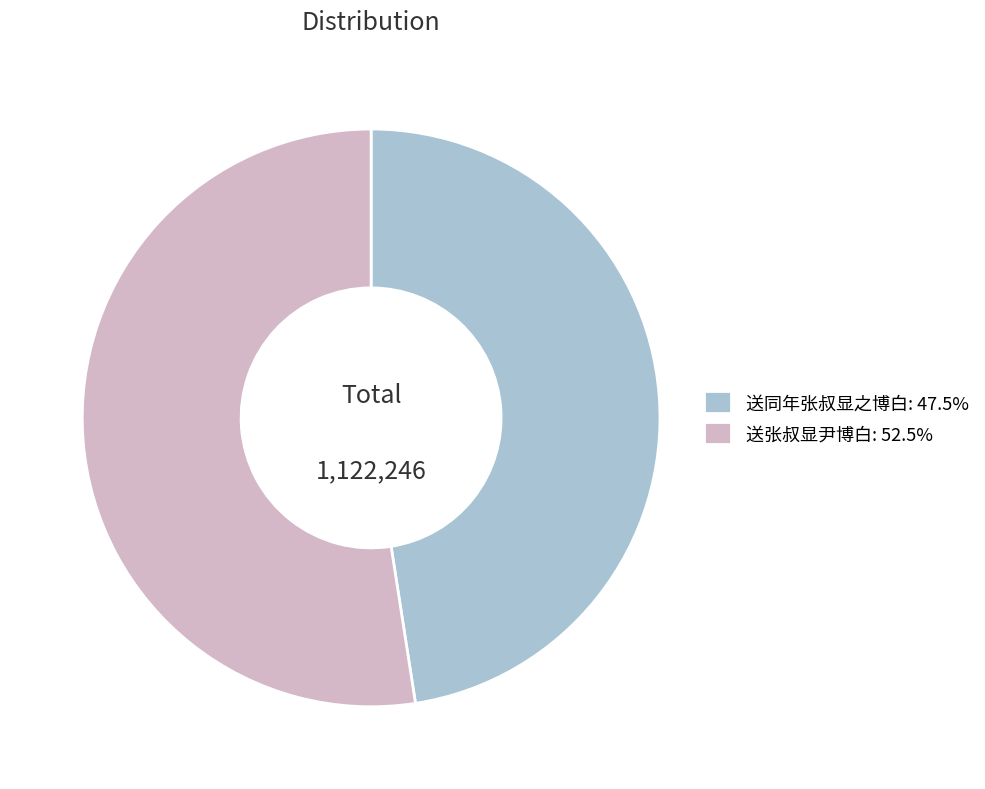

Approximately how many times larger is the value at 送同年张叔显之博白: 47.5% compared to 送张叔显尹博白: 52.5%?

0.9